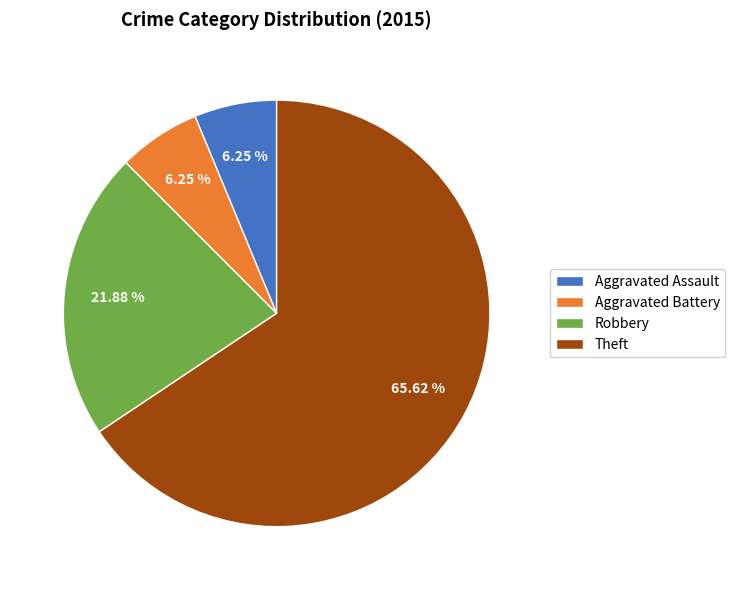

Count the number of slices in the pie.

4